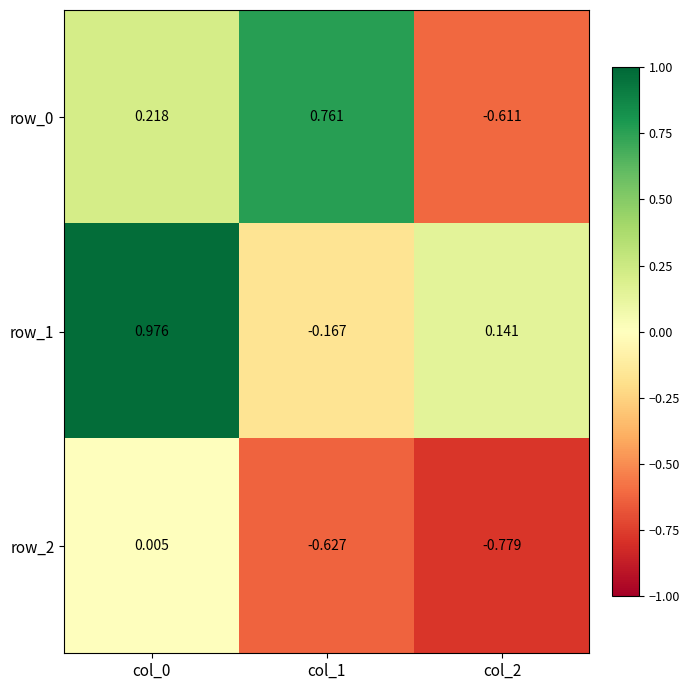

Which has a higher value, col_1 or col_0?

col_1